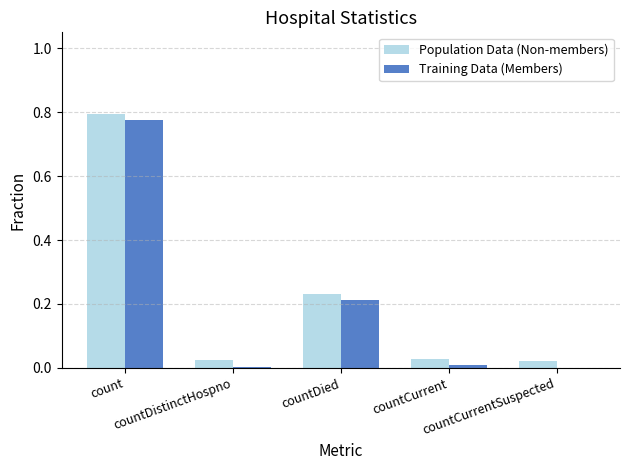

Are the bars horizontal?

No